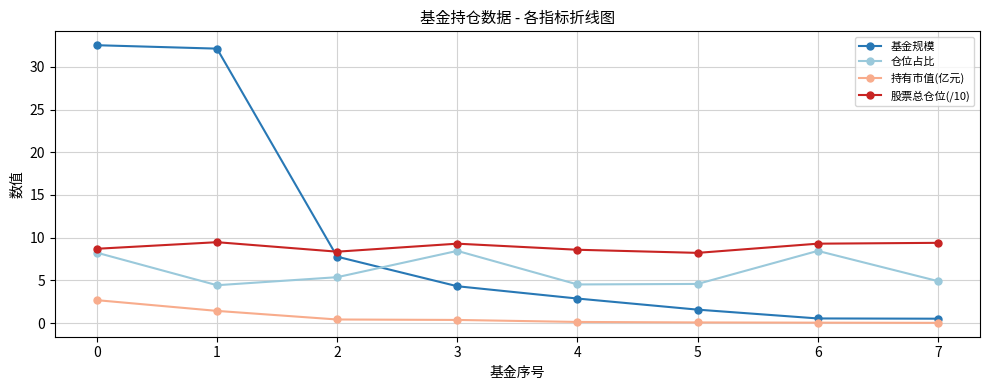

Count the number of categories in the chart.

8